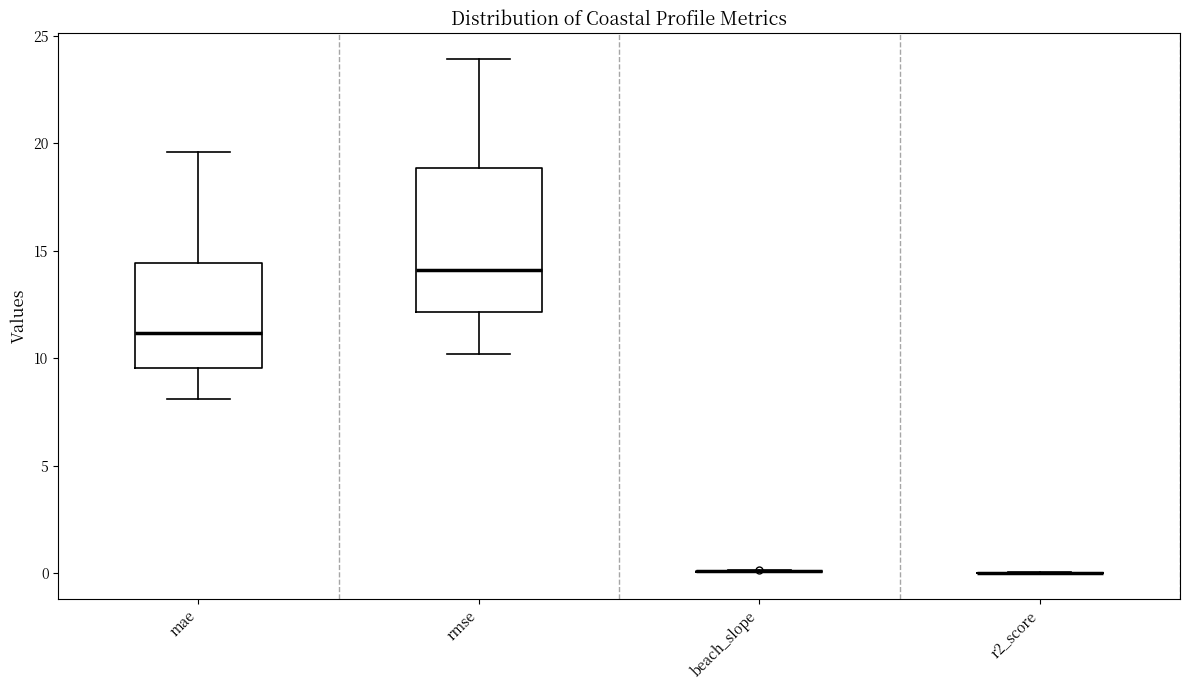

Reading left to right, read every box against the y-axis: the position of its median line, the range the box covers, and the ends of its whiskers. The values are not printed on the chart, so give them approximately, as read against the axis.

mae: median 11.0, box 9.5 to 14.5, whiskers 8.0 to 19.5
rmse: median 14.0, box 12.0 to 19.0, whiskers 10.0 to 24.0
beach_slope: box collapsed to a line at 0.0, whiskers 0.0 to 0.0
r2_score: box collapsed to a line at 0.0, whiskers 0.0 to 0.0